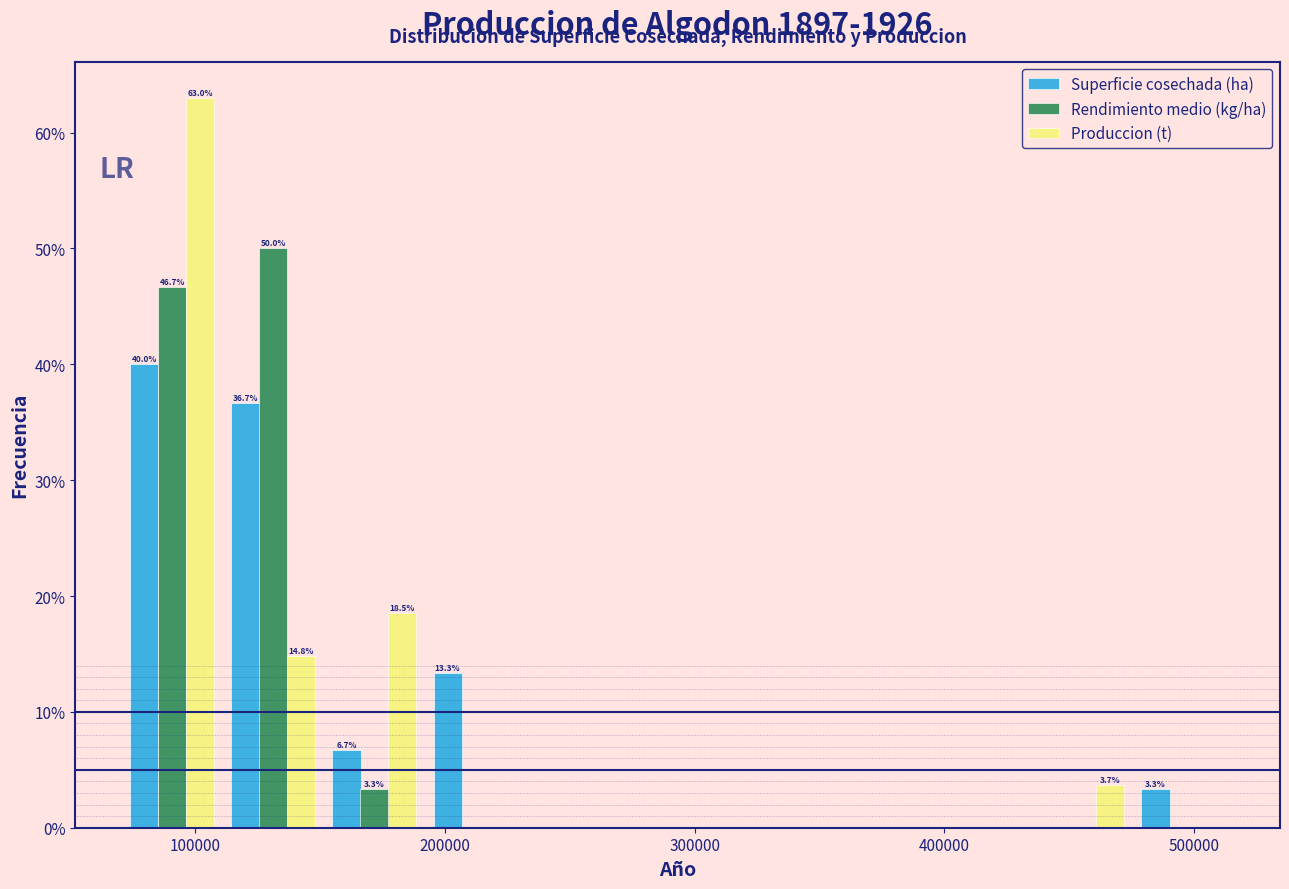

In the Produccion (t) series, which range on the x-axis has the tallest bar?

70000 to 110000